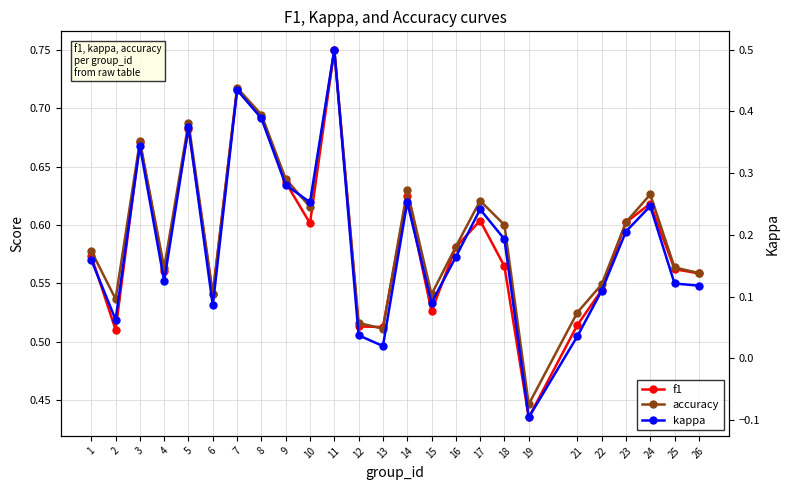

Which category has the lowest value across all series?

19